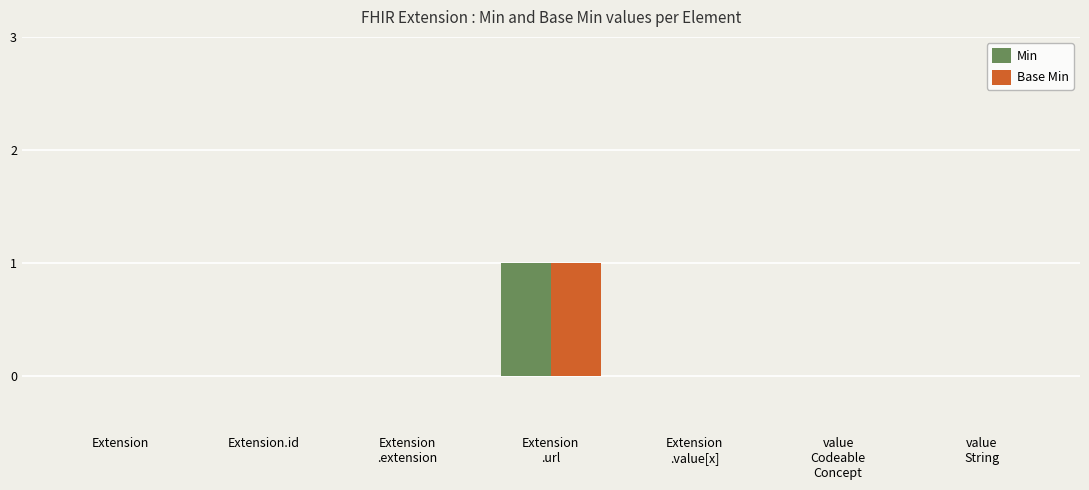

How many data points does each series have?

7